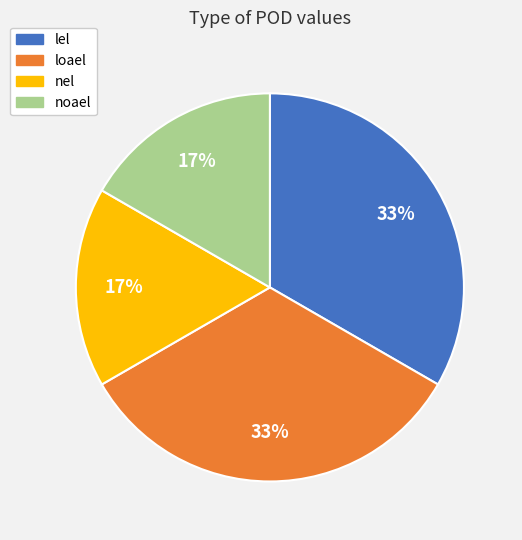

Does noael represent more than half of the total?

No